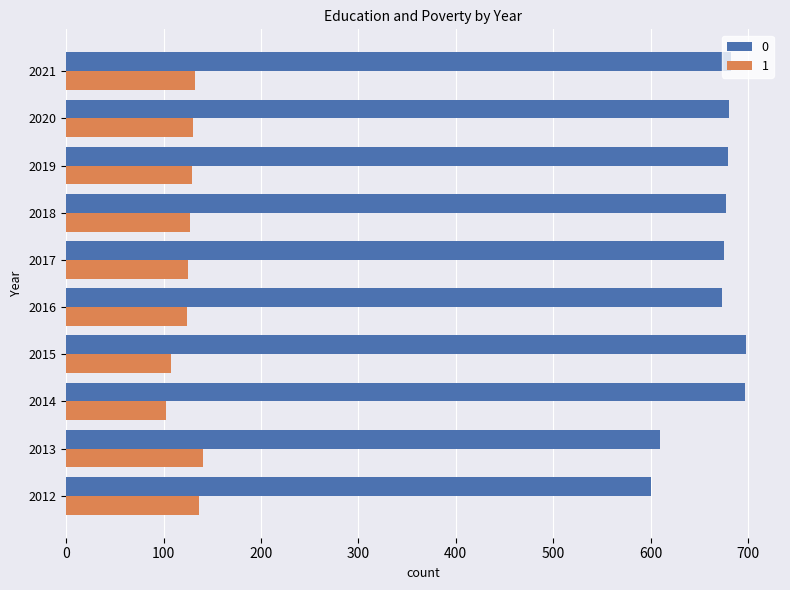

What is the difference between the 1 values at 2015 and 2014?

6